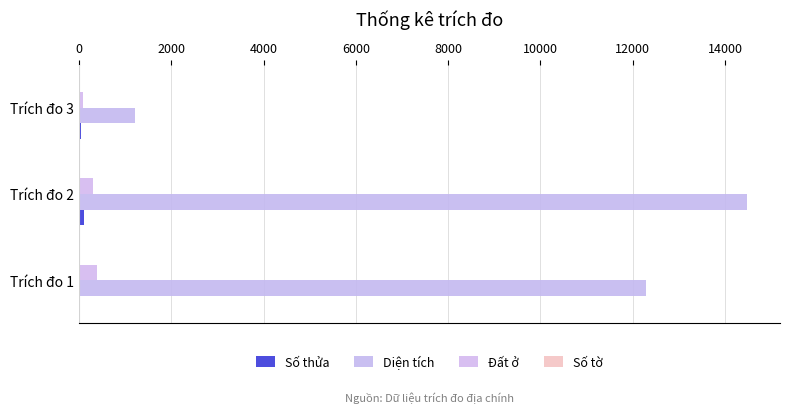

How many distinct data groups are displayed?

4